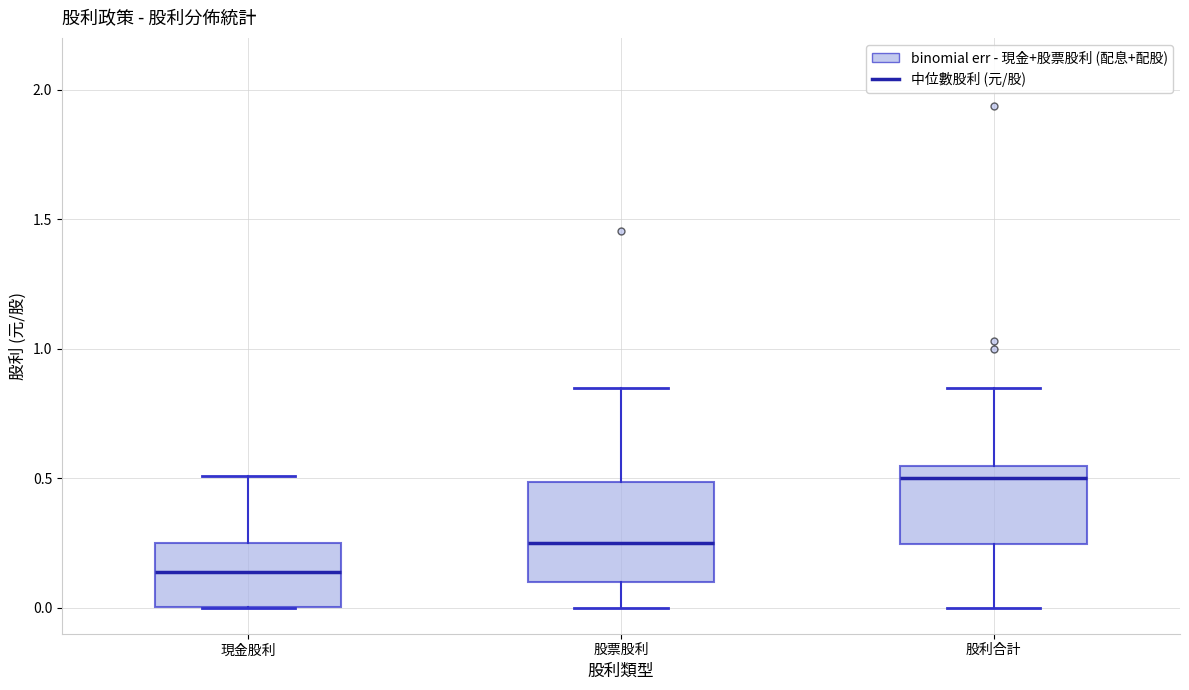

Reading left to right, transcribe this box plot: for each box, give where its median line is, the range the box spans, and where its two whiskers end, as read against the y-axis. The values are not printed on the chart, so give them approximately, as read against the axis.

現金股利: median 0.15, box 0.00 to 0.25, whiskers 0.00 to 0.50
股票股利: median 0.25, box 0.10 to 0.50, whiskers 0.00 to 0.85
股利合計: median 0.50, box 0.25 to 0.55, whiskers 0.00 to 0.85